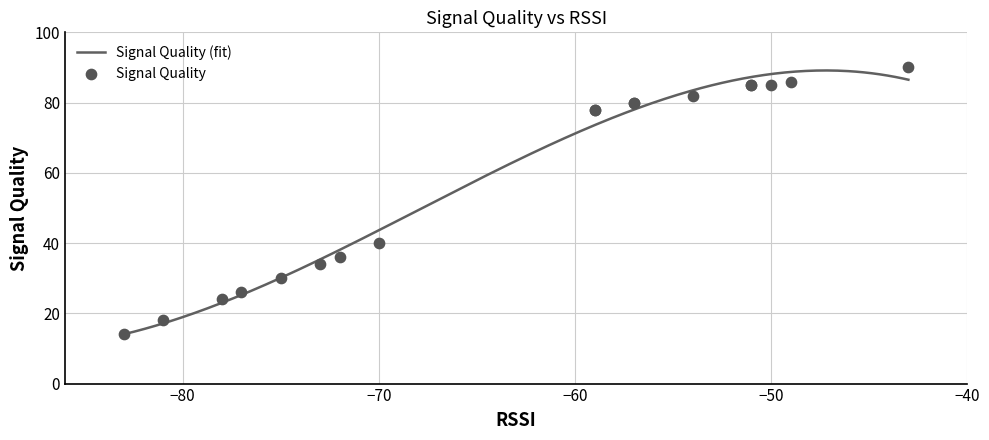

What is the total value across all series at 16?

72